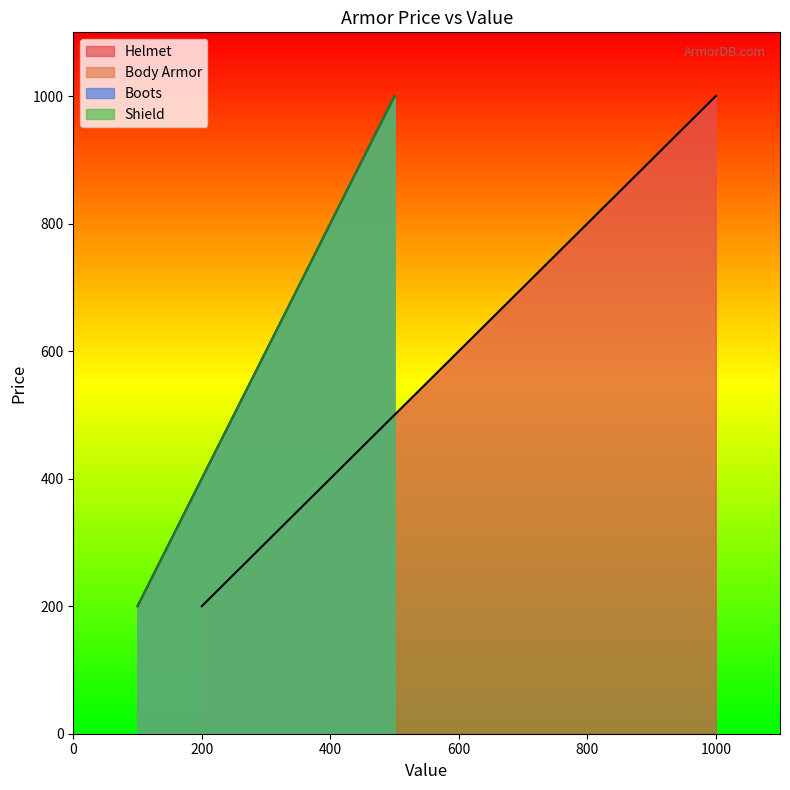

What value does the Boots series have at 500, to the nearest 10?

1000